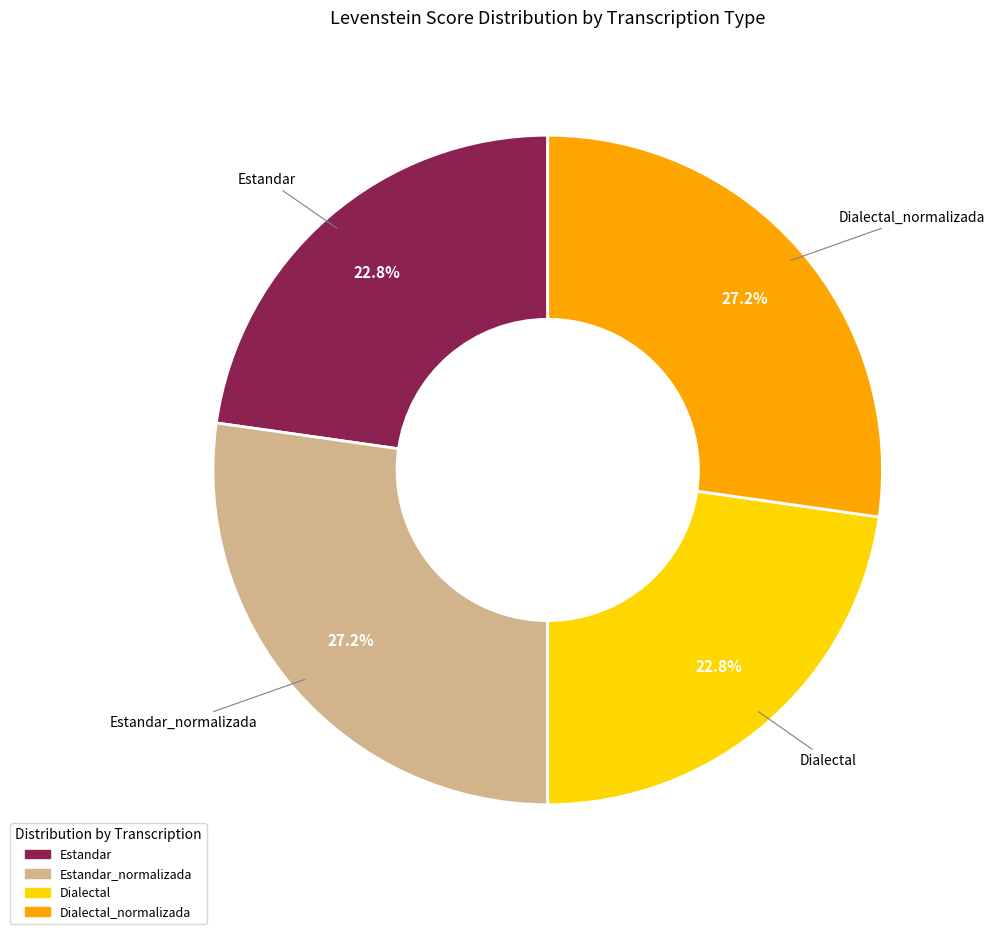

How many slices are in this pie chart?

4